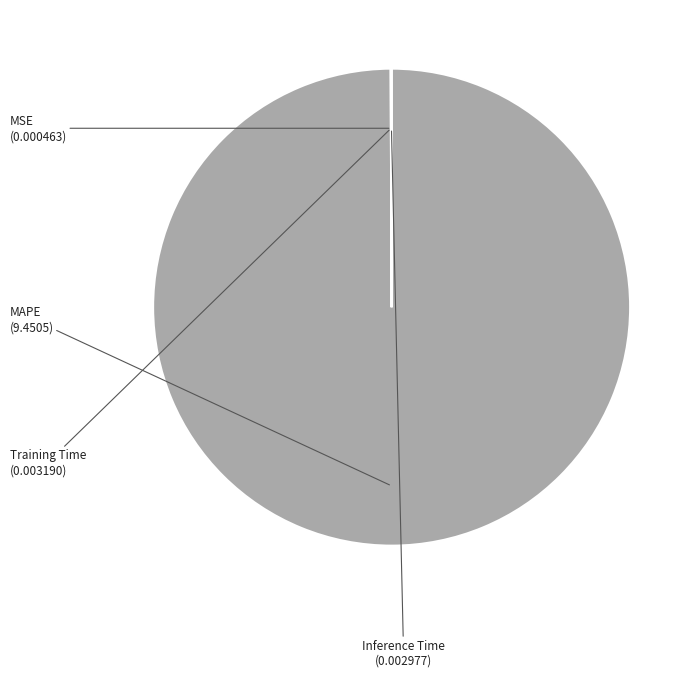

What is the largest slice in the pie chart?

MAPE